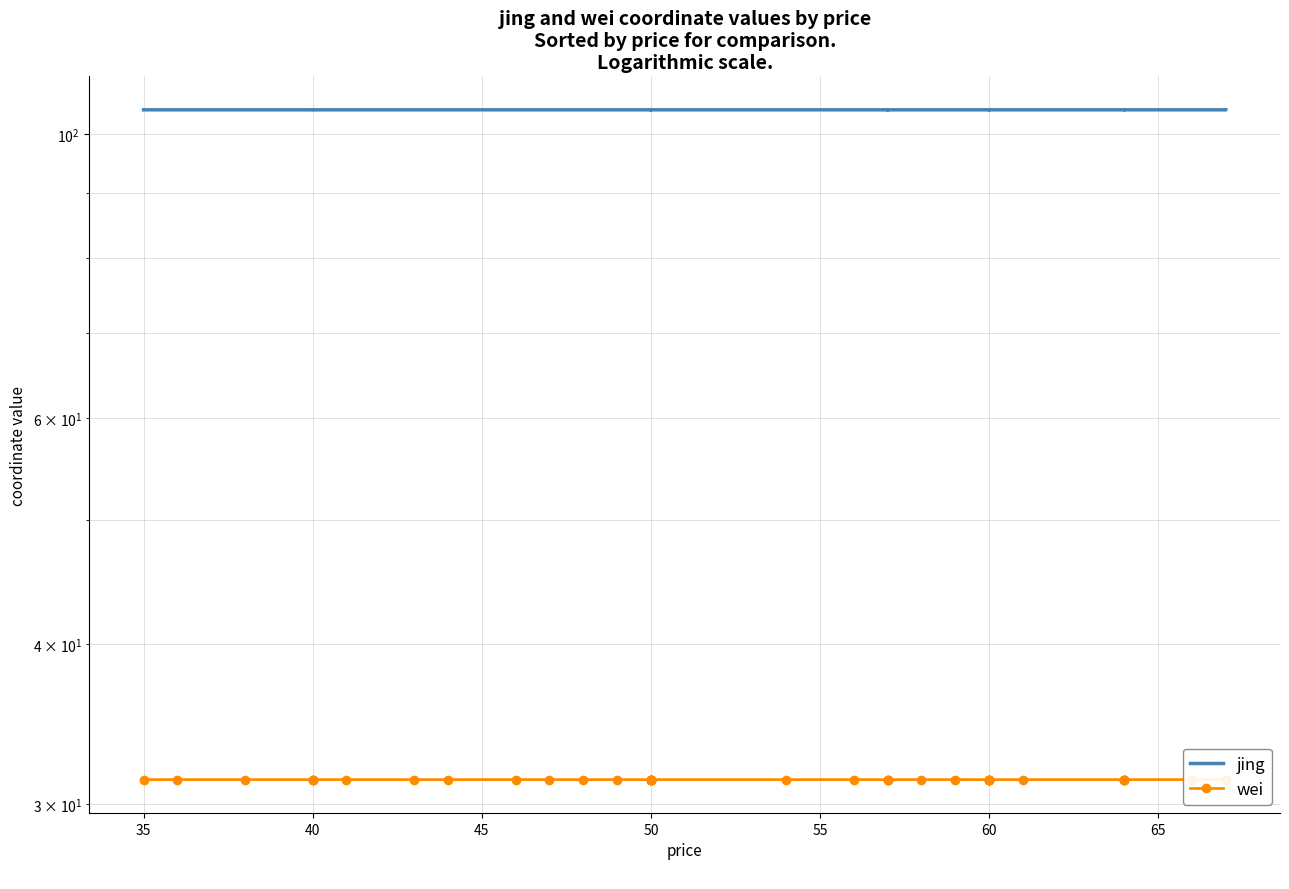

True or false: jing and wei intersect in this chart.

False